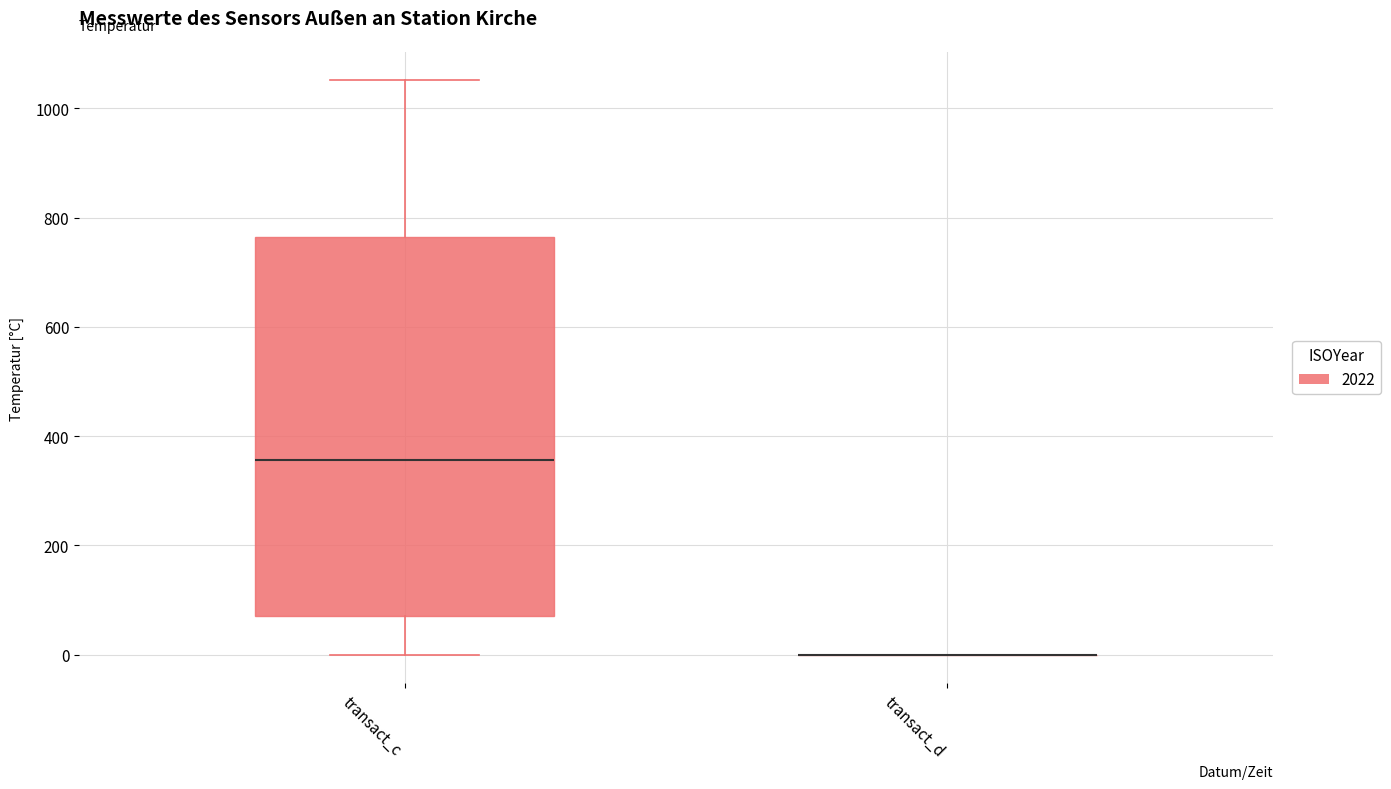

Which box is the tallest, from its lower edge to its upper edge?

transact_c